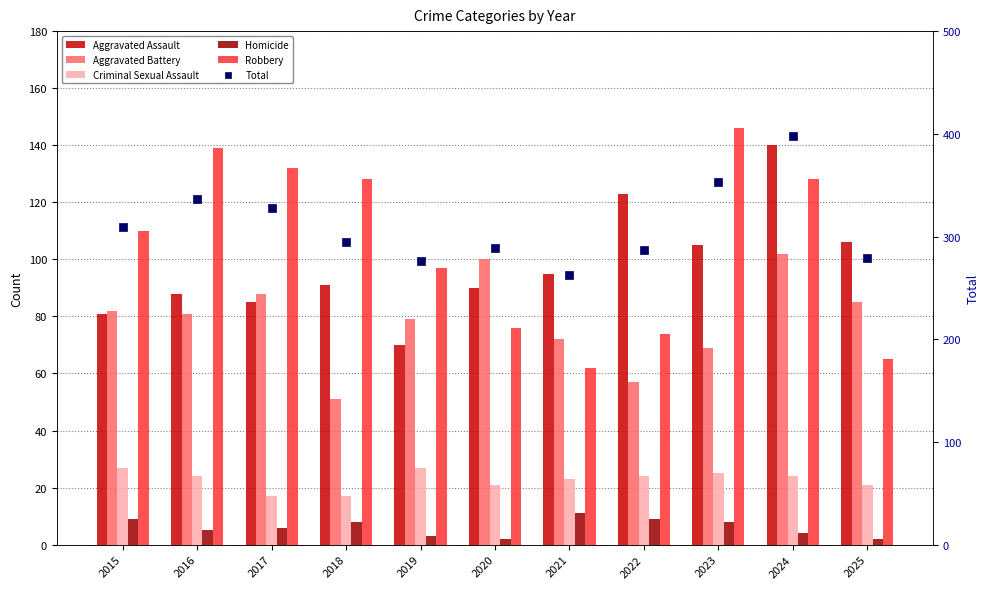

What is the total value across all series at 2017?

656